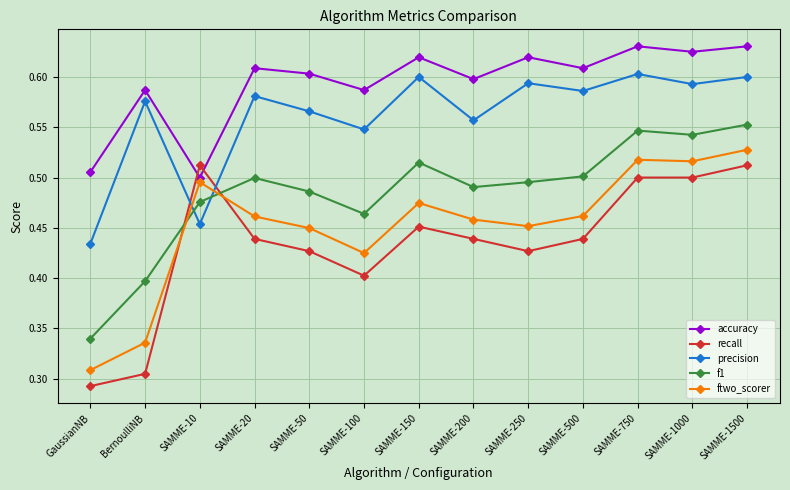

True or false: ftwo_scorer has a value of 0.5 at SAMME-1500.

True